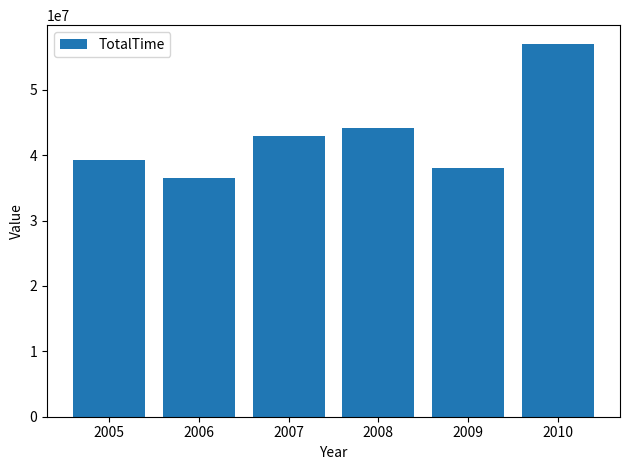

The value at 2005 is 39224650. True or false?

True